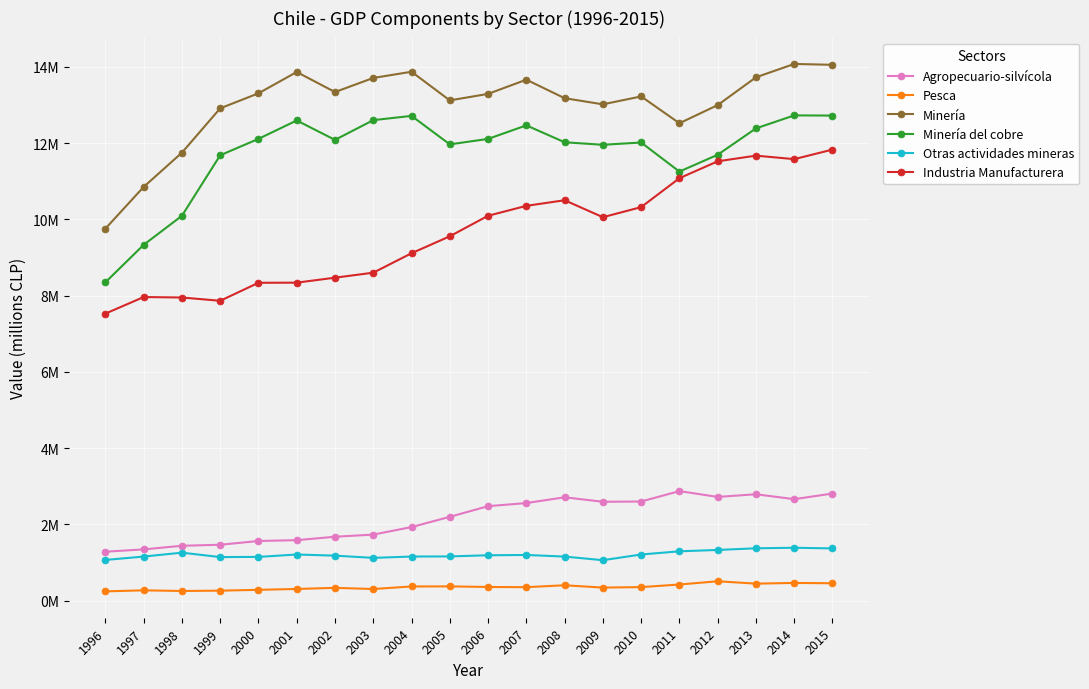

What is the difference between the maximum and minimum values in the Otras actividades mineras series?

326140